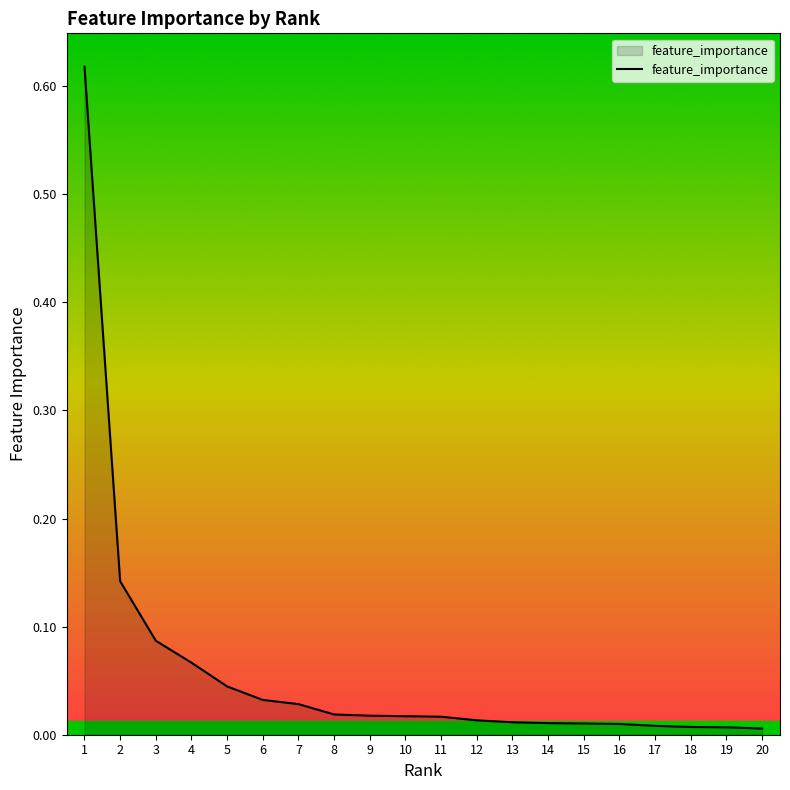

What is the change in value from 1 to 12?

-0.6